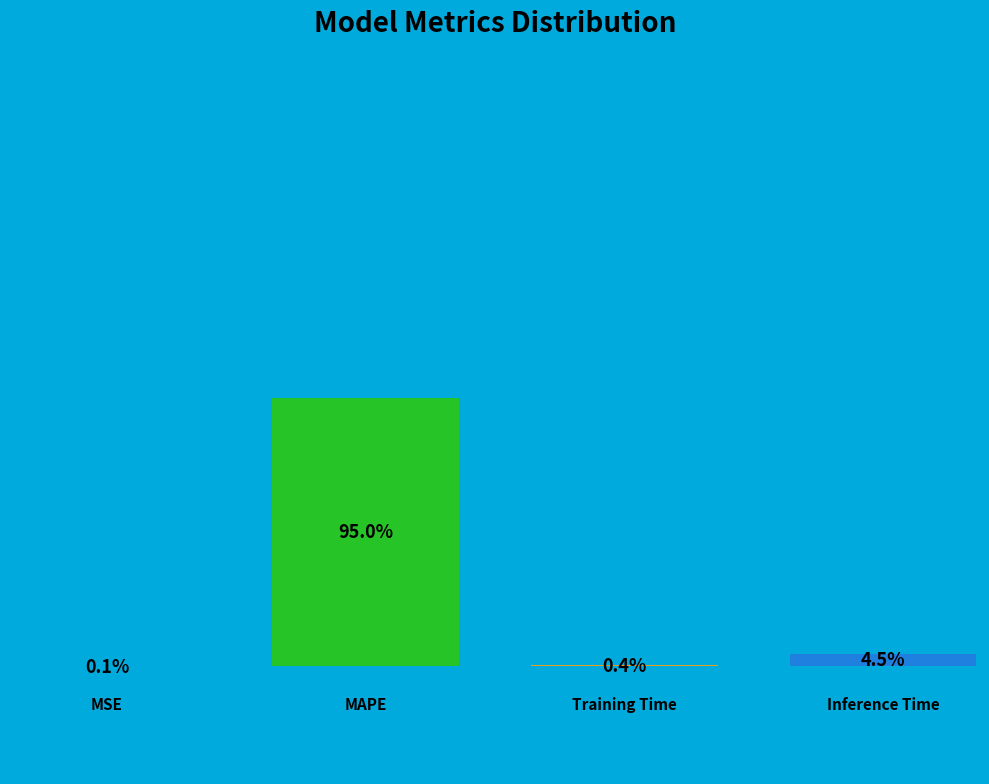

Count the number of slices in the pie.

4